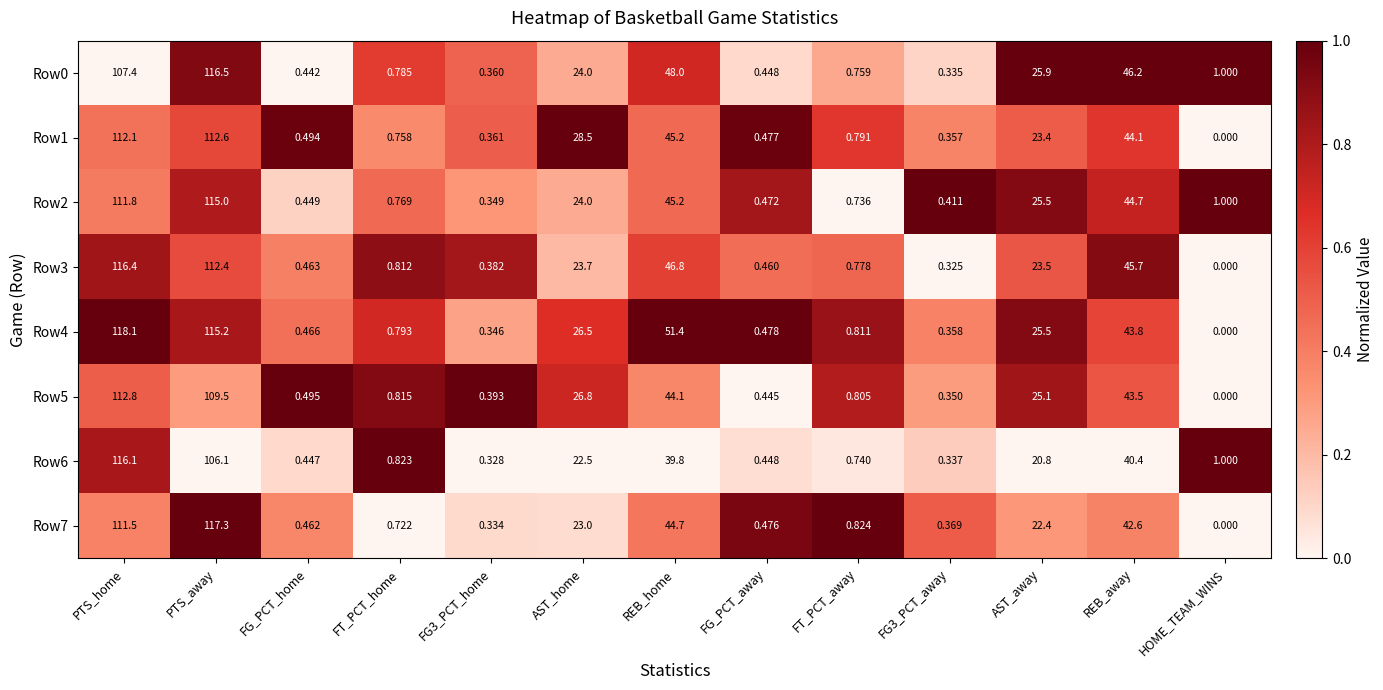

How many distinct data groups are displayed?

8